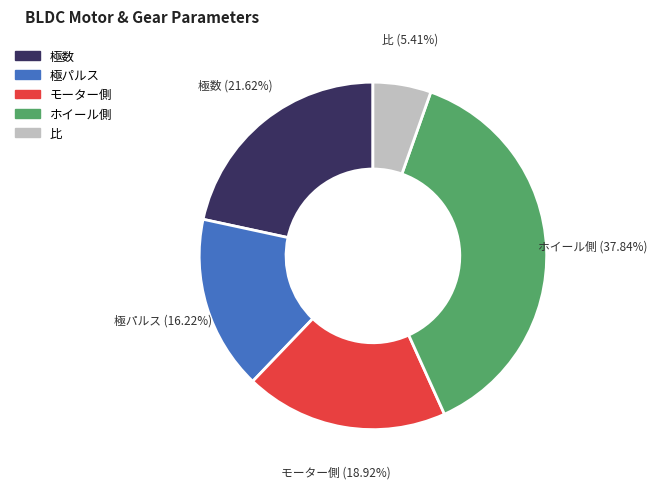

Which slice is the largest?

ホイール側